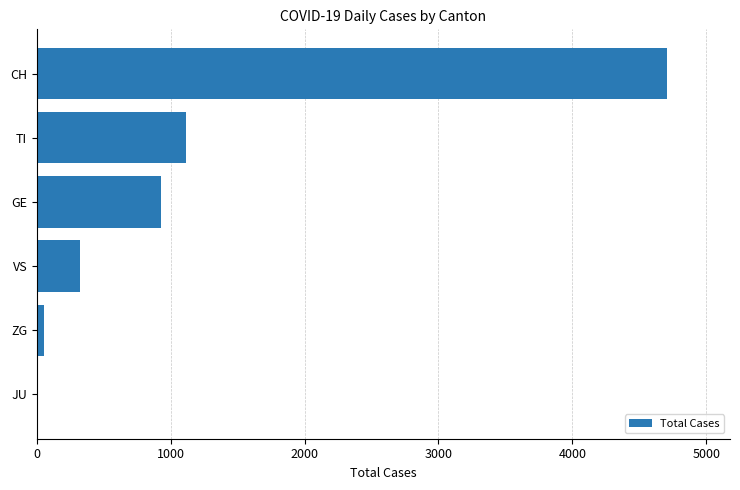

What is the average value?

1187